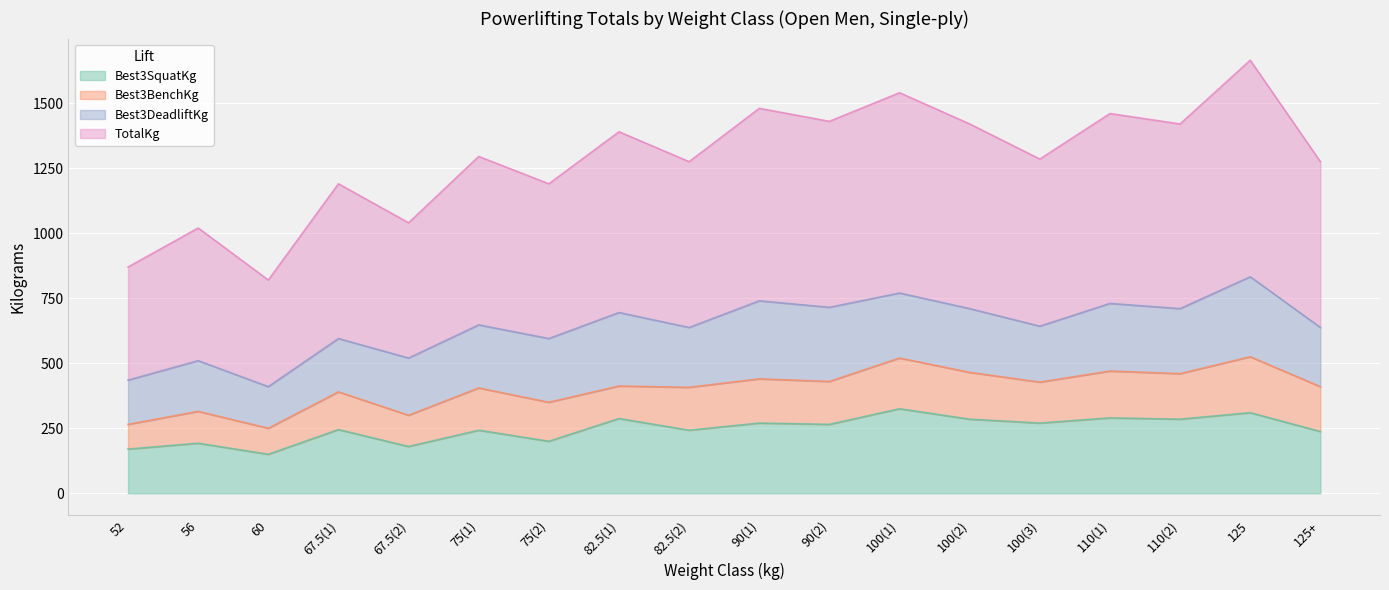

True or false: Best3SquatKg and TotalKg intersect in this chart.

False